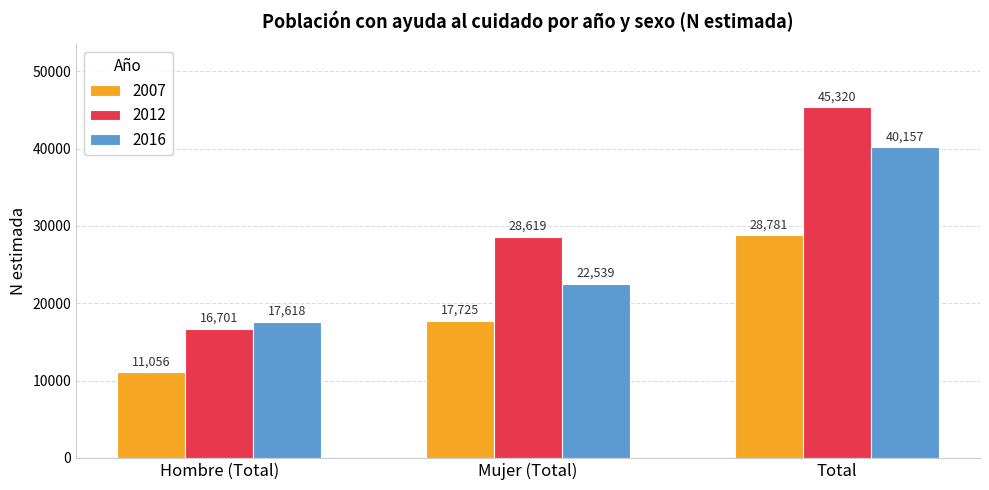

What is the label of the 1st bar from the right?

Total